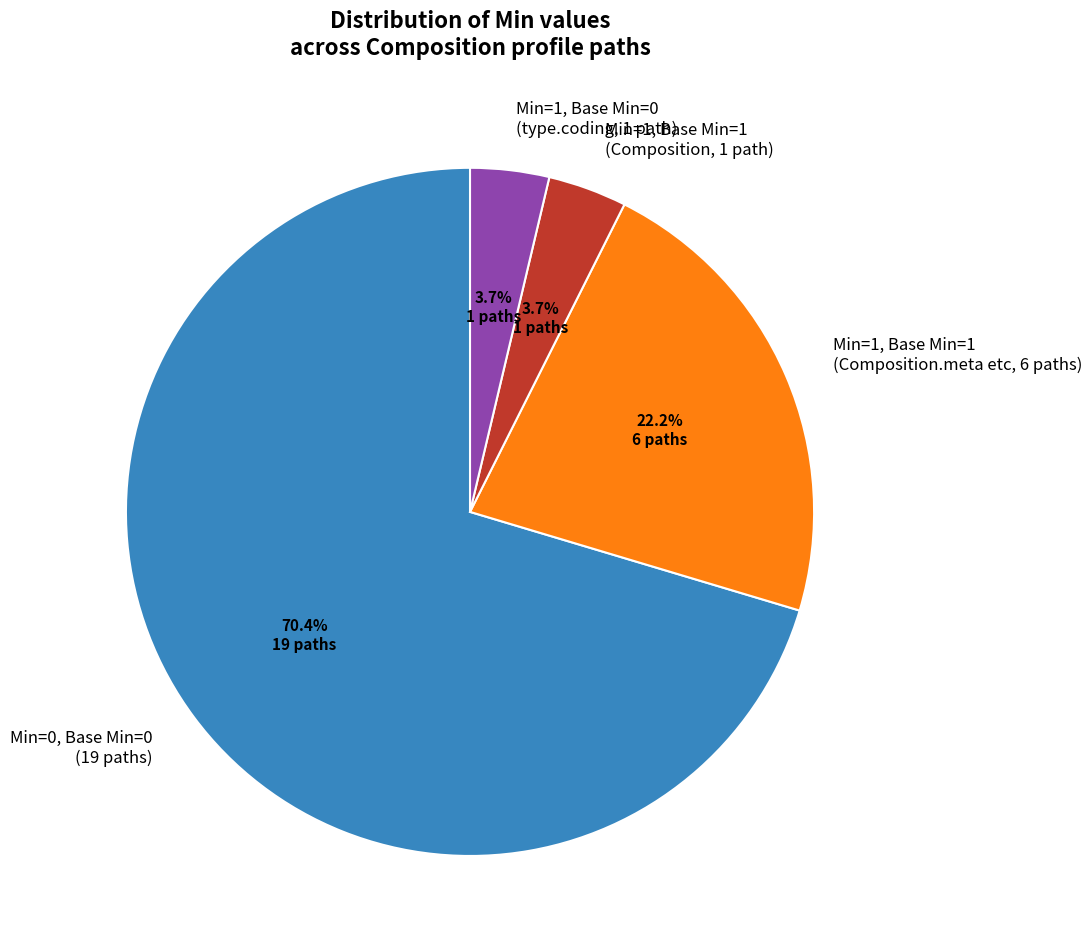

Is there a majority slice in this chart?

Yes